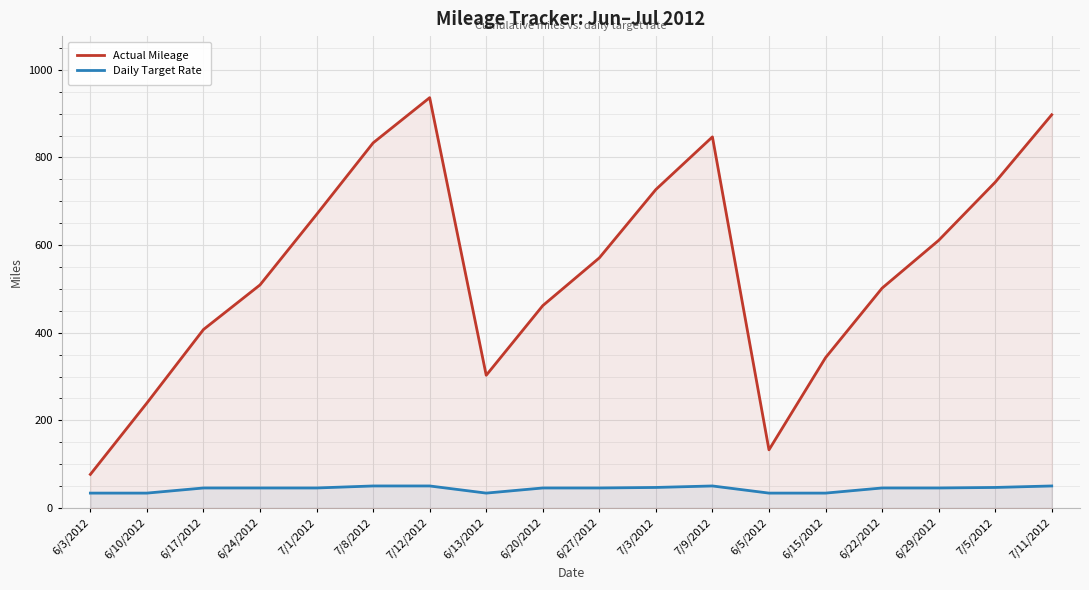

What is the difference between the Actual Mileage values at 6/5/2012 and 7/12/2012?

803.7